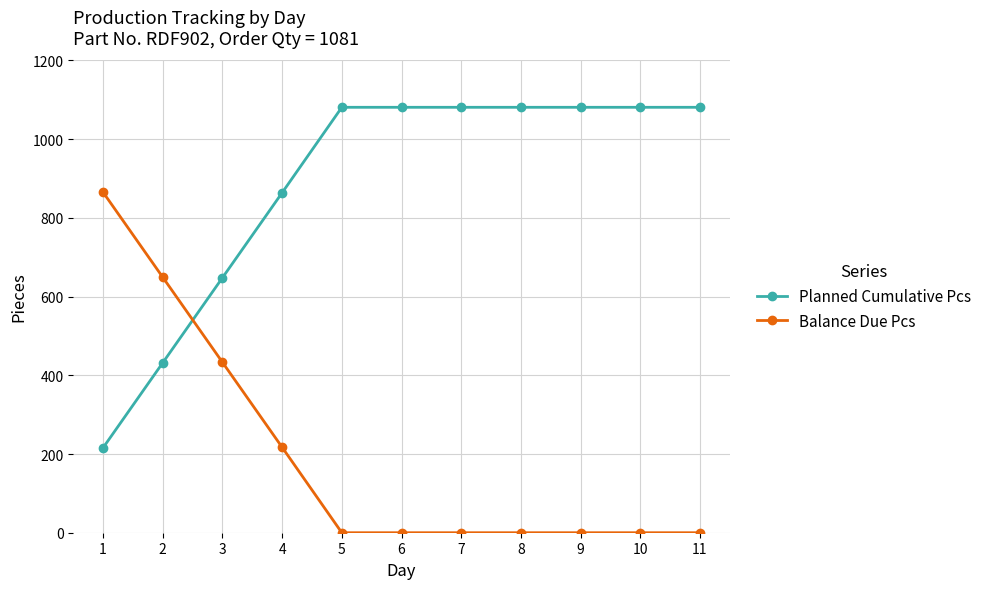

What is the greatest value displayed?

1081